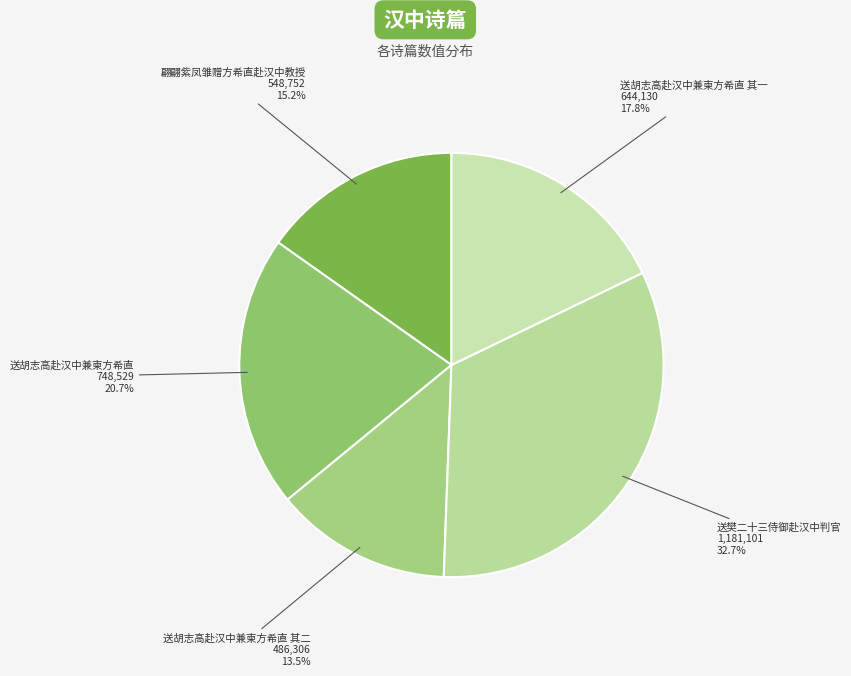

Rank the categories by value from lowest to highest.

送胡志高赴汉中兼柬方希直 其二, 翩翩紫凤雏赠方希直赴汉中教授, 送胡志高赴汉中兼柬方希直 其一, 送胡志高赴汉中兼柬方希直, 送樊二十三侍御赴汉中判官